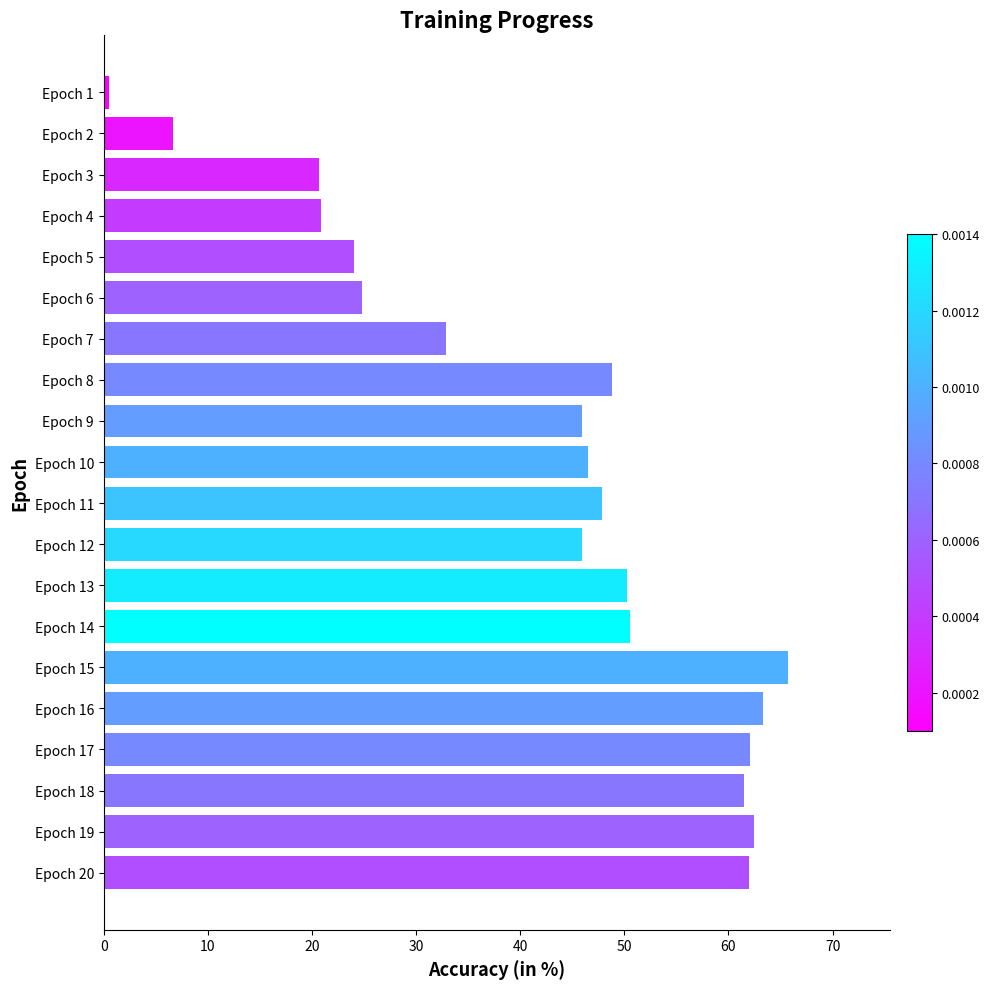

Does the chart contain any negative values?

No